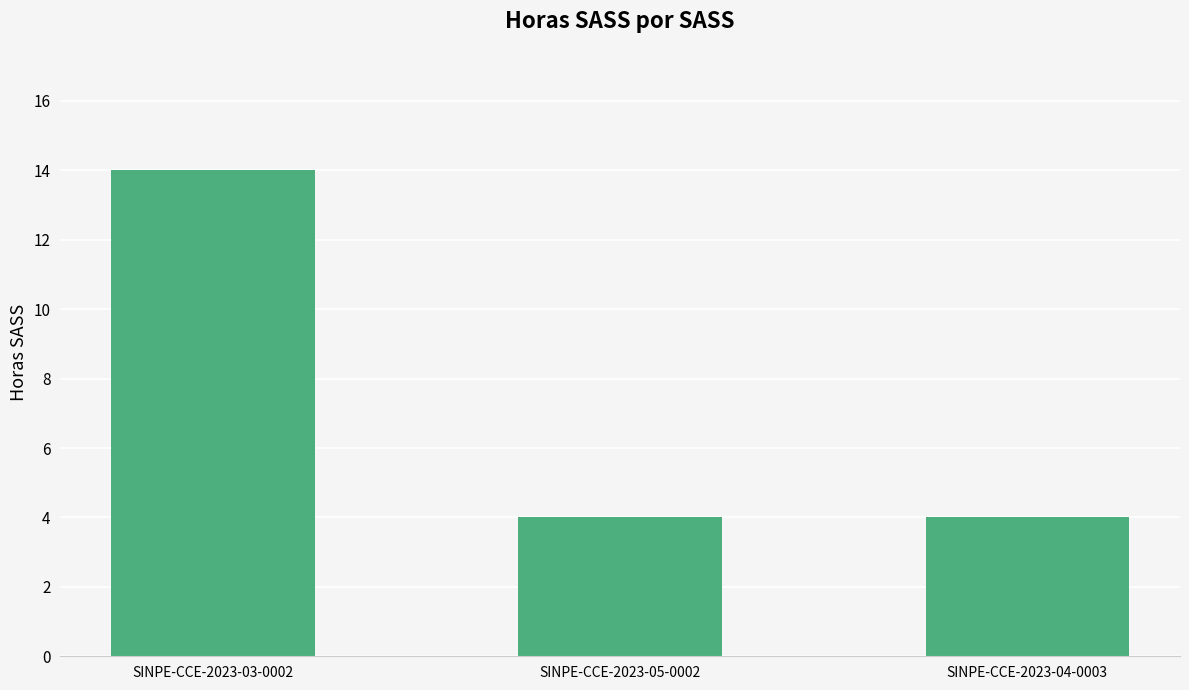

Reading left to right, list all the values displayed in this chart.

14	4	4